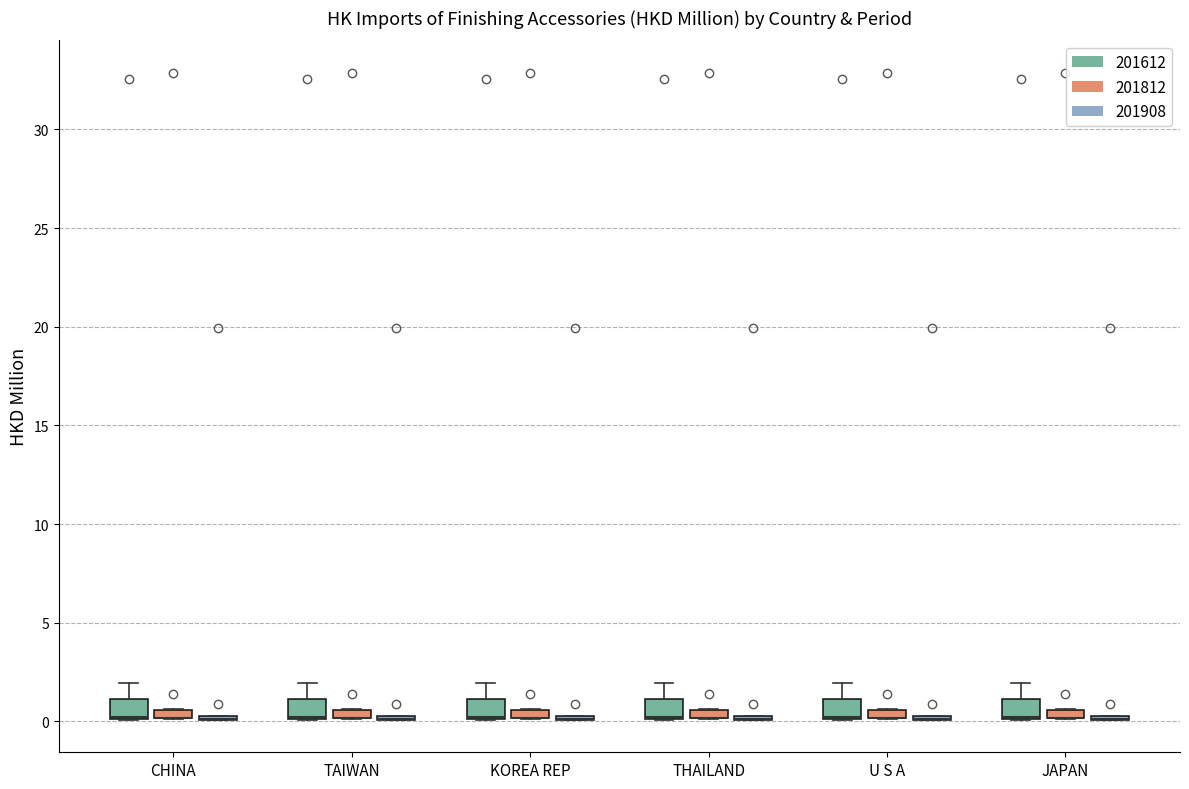

Where is the lower edge of the box for CHINA (201812) on the y-axis? The values are not printed on the chart, so give them approximately, as read against the axis.

0.0